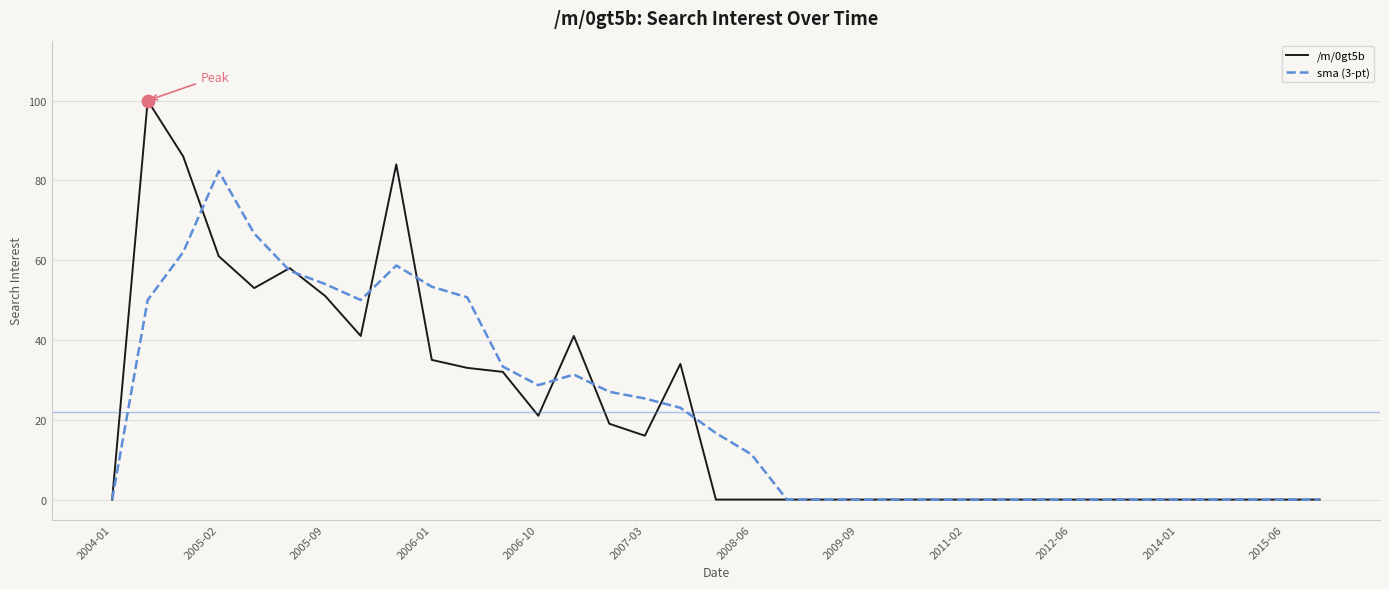

Which series has the largest range (max minus min)?

/m/0gt5b